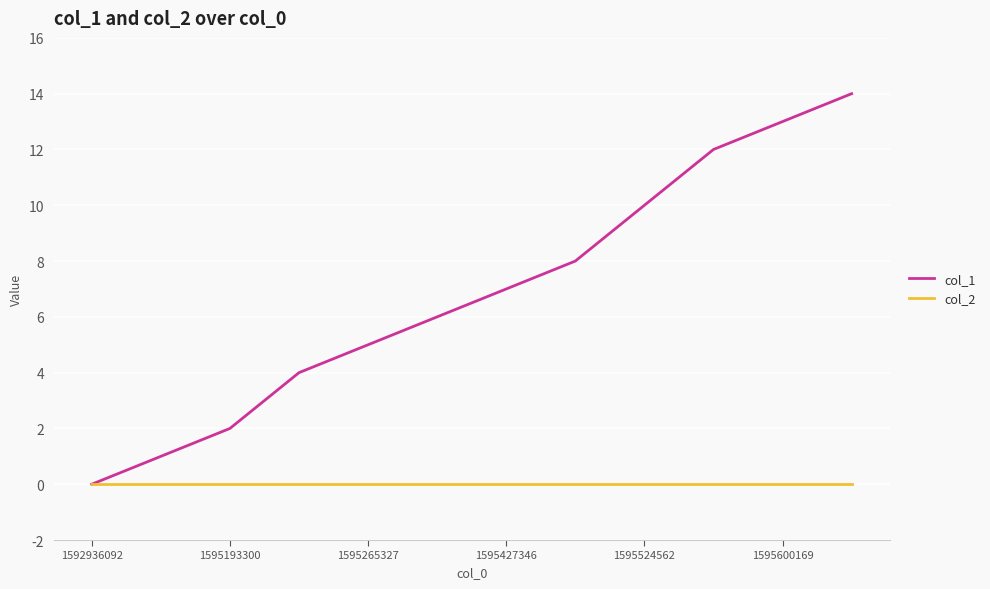

True or false: col_1 has more than 1 interior local peaks.

False